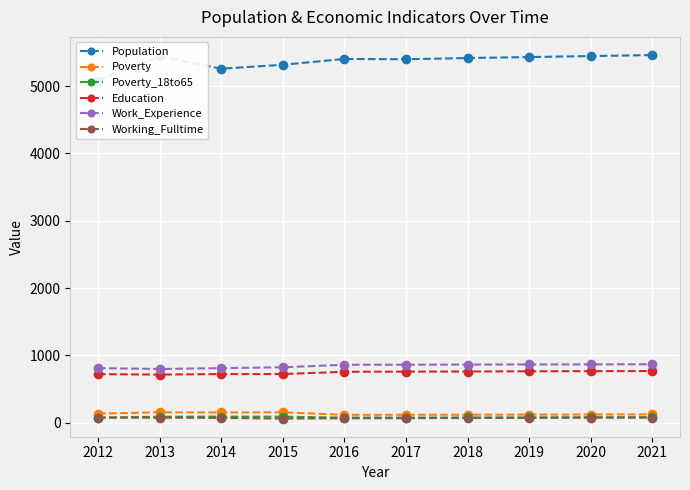

Is this an area chart (filled region under the line)?

No